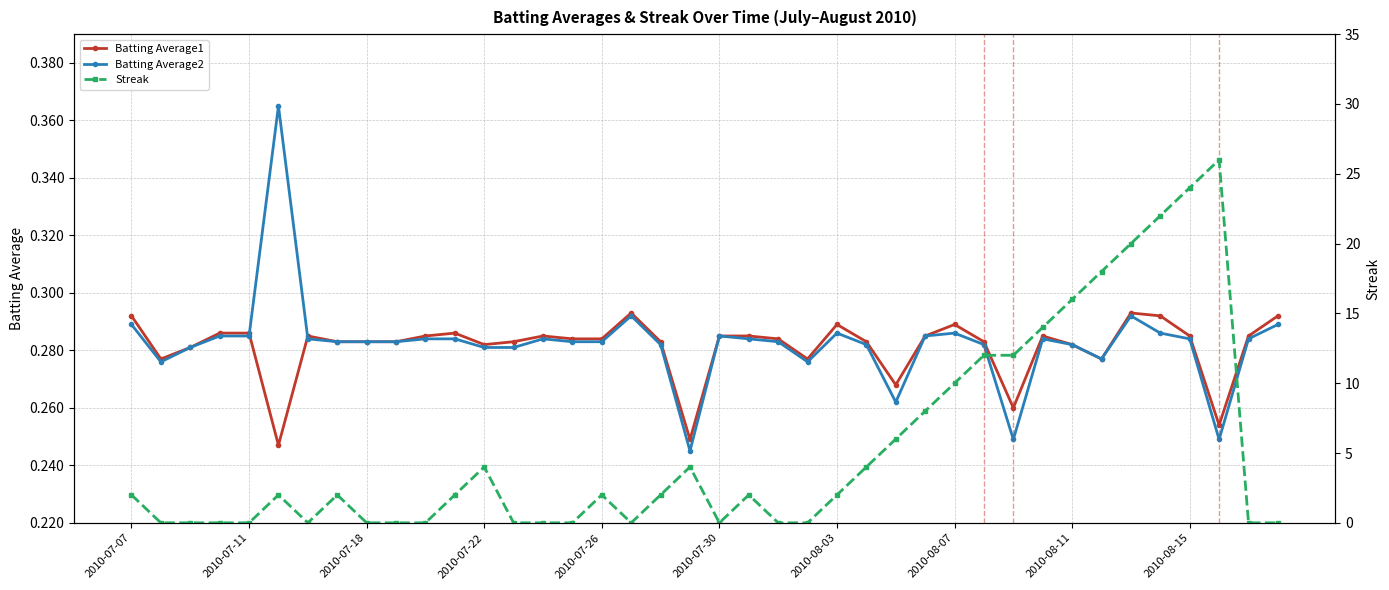

At how many categories does at least one series exceed 8?

10